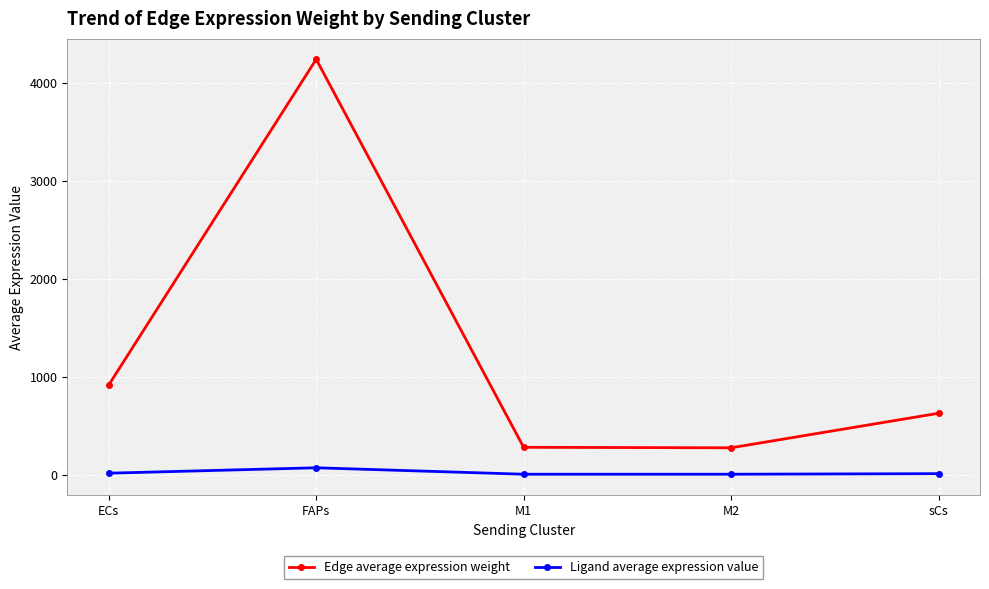

At which label does Ligand average expression value first exceed 10?

ECs